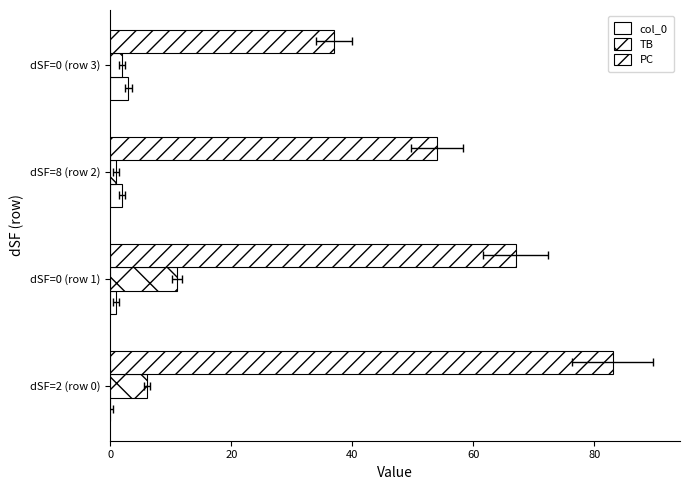

How many values in the TB series are below 6?

2